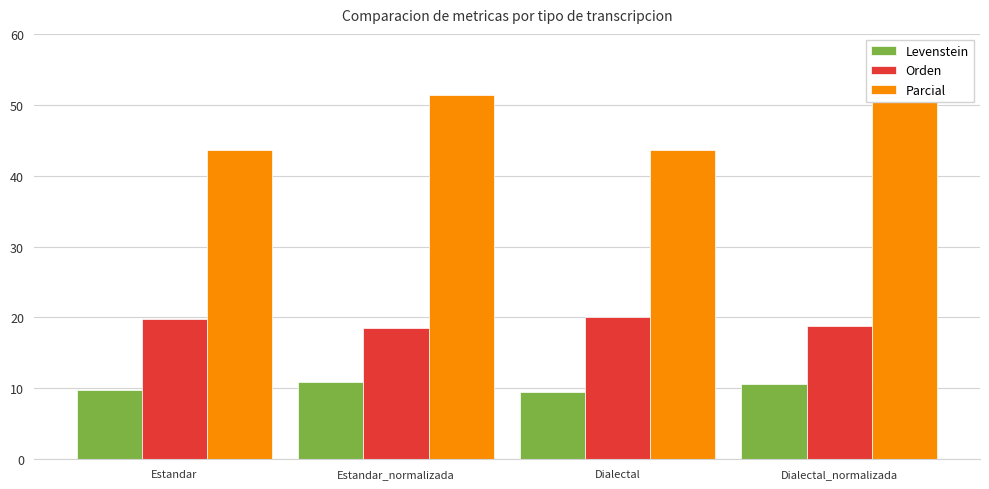

What is the label of the 2nd bar from the right?

Dialectal